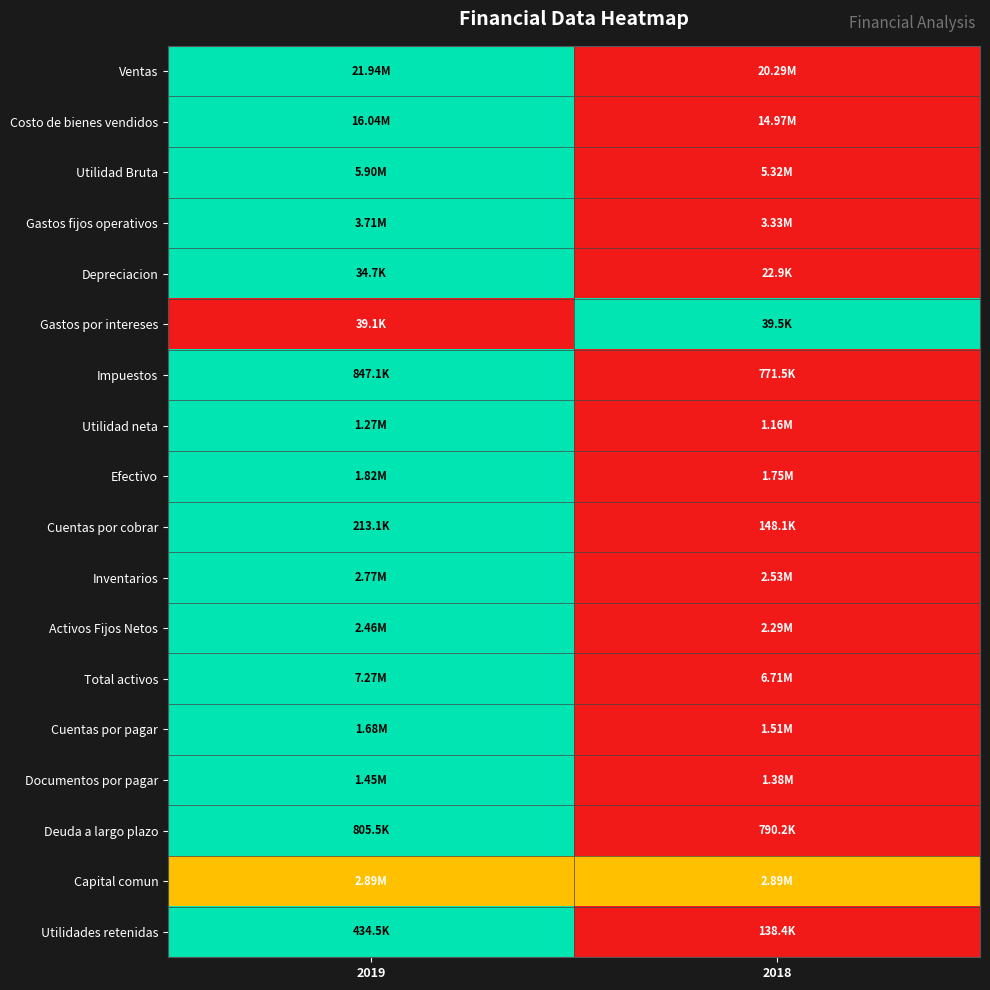

Reading left to right, extract all data points from this chart.

Ventas: 2019=1.0	2018=0.0
Costo de bienes vendidos: 2019=1.0	2018=0.0
Utilidad Bruta: 2019=1.0	2018=0.0
Gastos fijos operativos: 2019=1.0	2018=0.0
Depreciacion: 2019=1.0	2018=0.0
Gastos por intereses: 2019=0.0	2018=1.0
Impuestos: 2019=1.0	2018=0.0
Utilidad neta: 2019=1.0	2018=0.0
Efectivo: 2019=1.0	2018=0.0
Cuentas por cobrar: 2019=1.0	2018=0.0
Inventarios: 2019=1.0	2018=0.0
Activos Fijos Netos: 2019=1.0	2018=0.0
Total activos: 2019=1.0	2018=0.0
Cuentas por pagar: 2019=1.0	2018=0.0
Documentos por pagar: 2019=1.0	2018=0.0
Deuda a largo plazo: 2019=1.0	2018=0.0
Capital comun: 2019=0.5	2018=0.5
Utilidades retenidas: 2019=1.0	2018=0.0